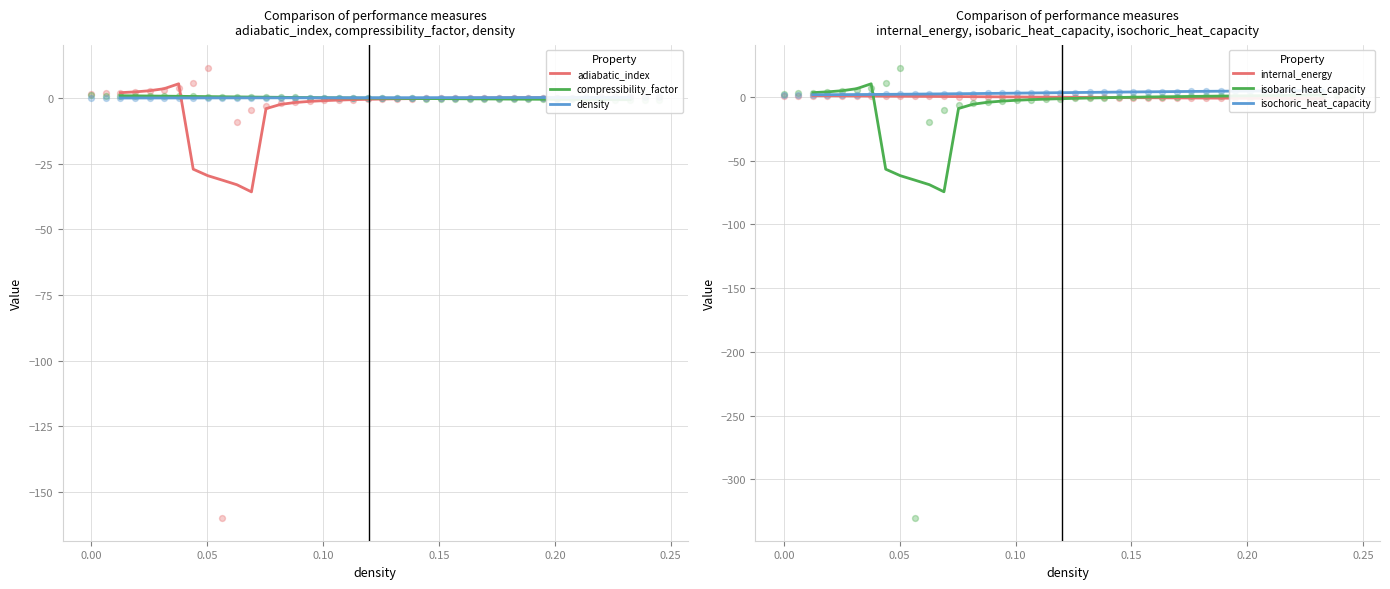

What are all the series names shown in the legend?

adiabatic_index, compressibility_factor, density, internal_energy, isobaric_heat_capacity, isochoric_heat_capacity